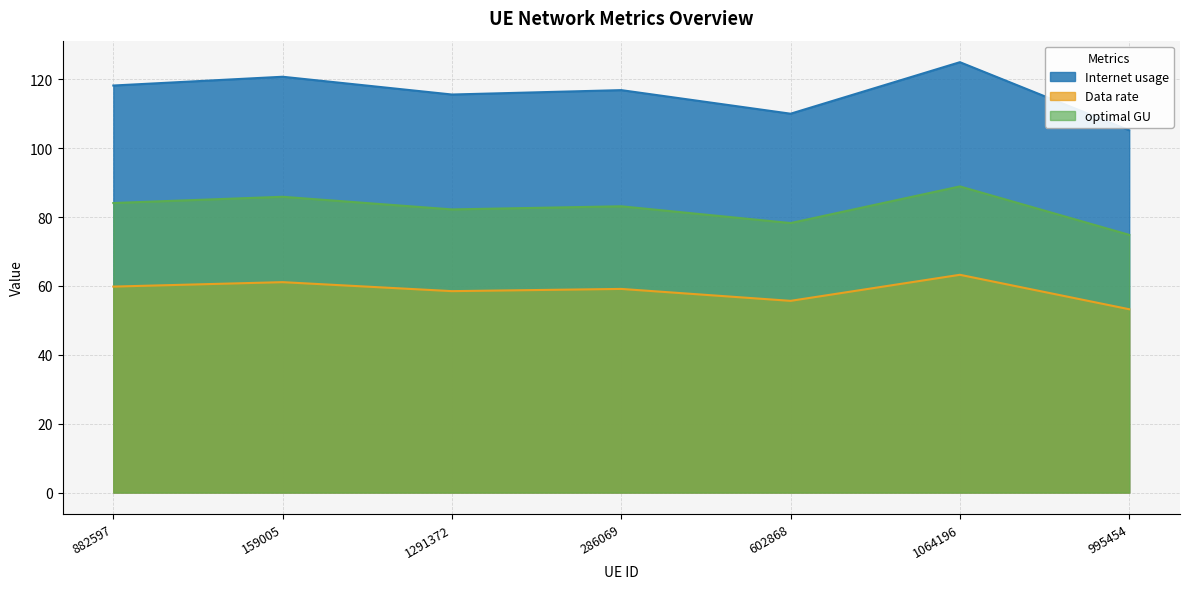

How many values in the Internet usage series are below 59?

3